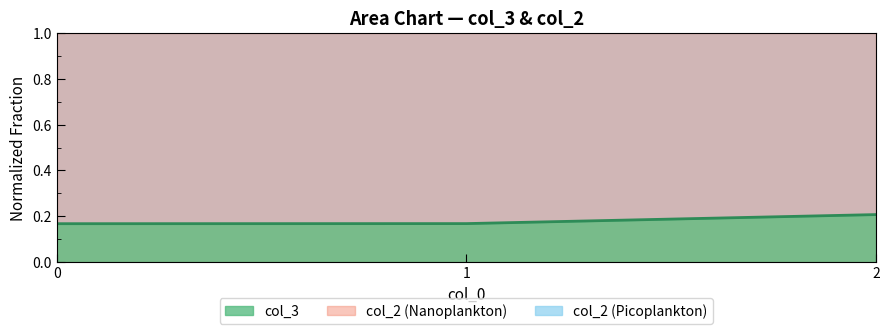

What is the sum of all values?

0.5